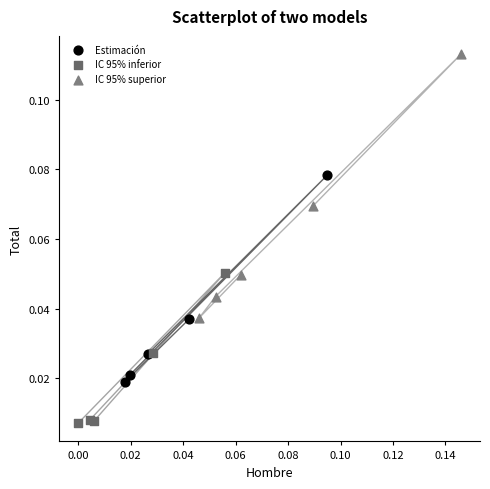

What are all the series names shown in the legend?

Estimación, IC 95% inferior, IC 95% superior